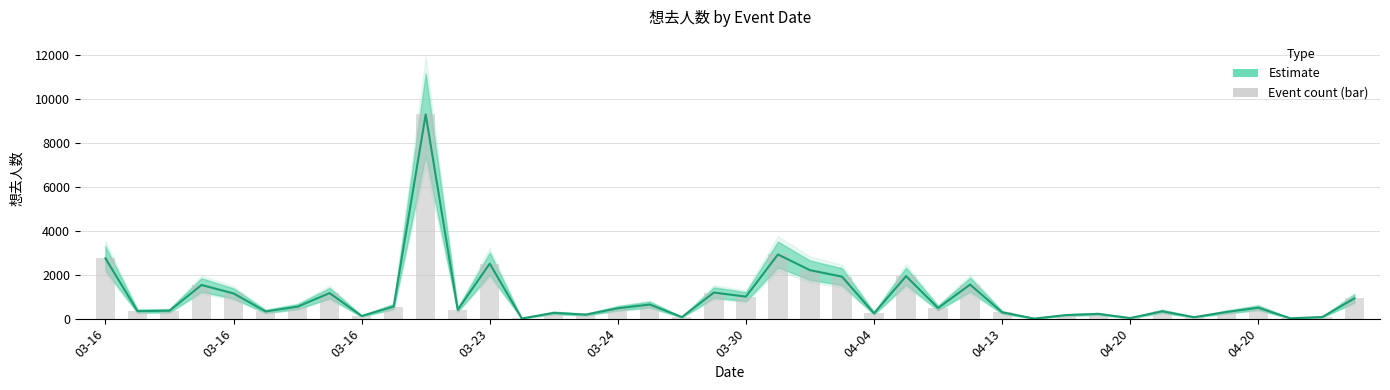

At which label does 想去人数 reach its peak?

03-23